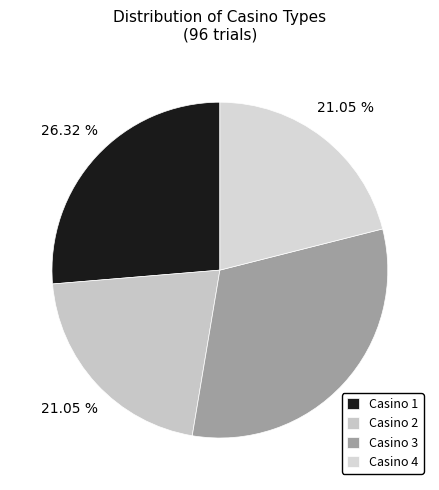

What is the ratio of the value at Casino 1 to the value at Casino 4?

1.2